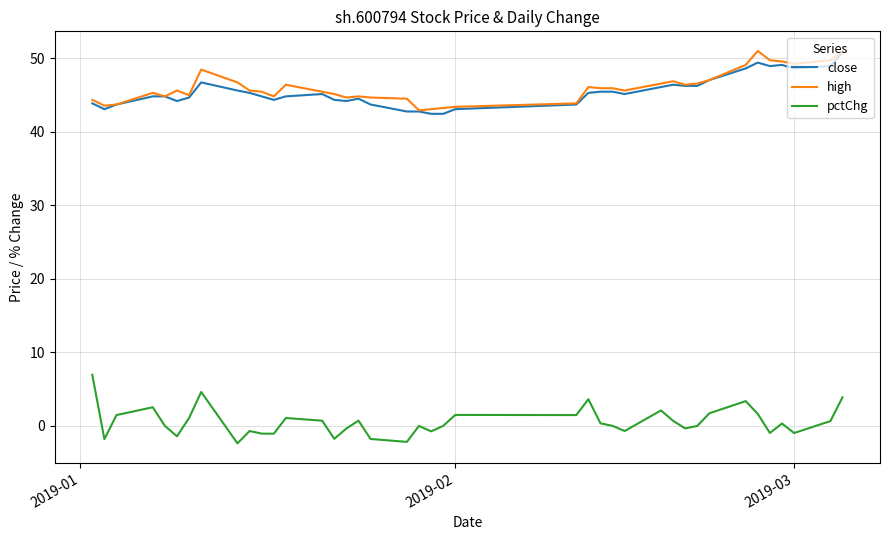

Does the chart display data point markers on the line(s)?

No